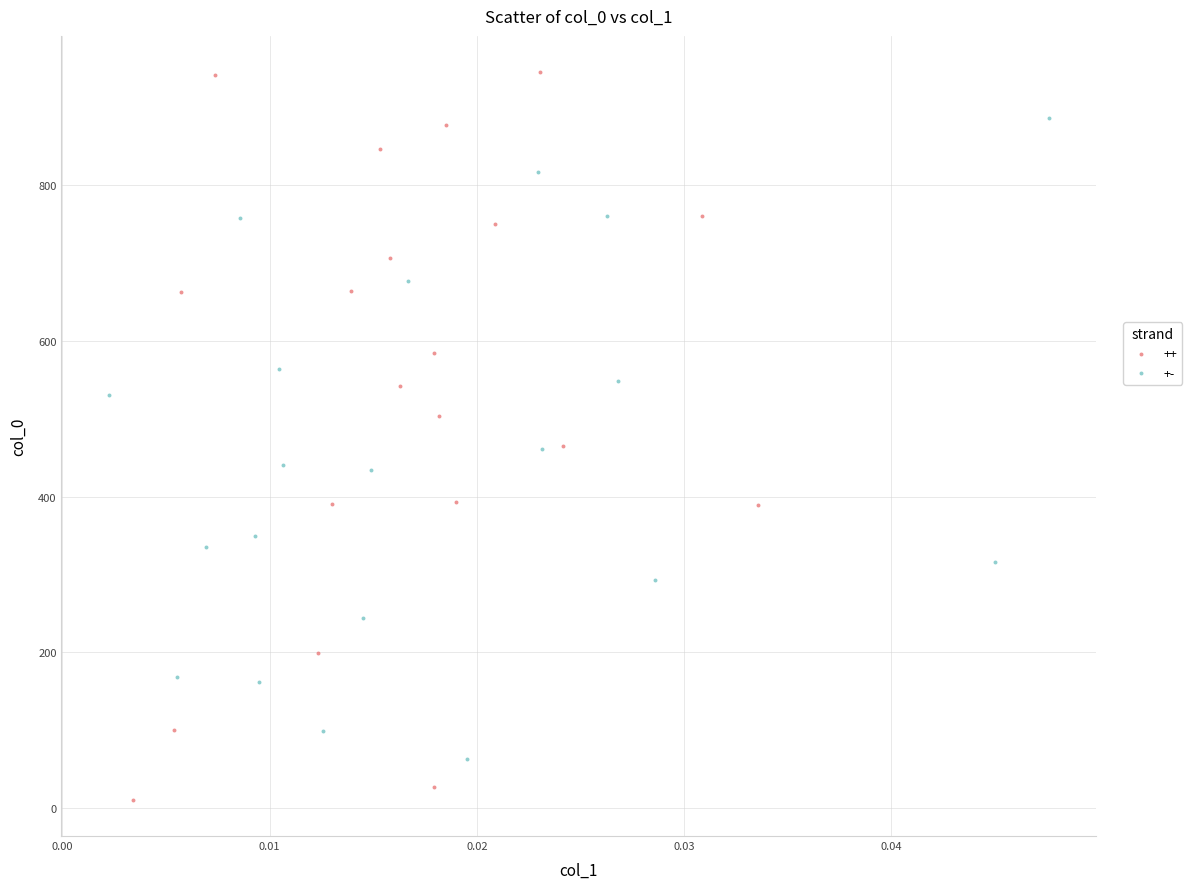

Which series reaches the minimum Y coordinate?

++